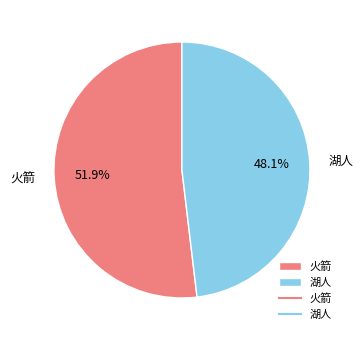

The 湖人 slice represents 48% of the pie. True or false?

True